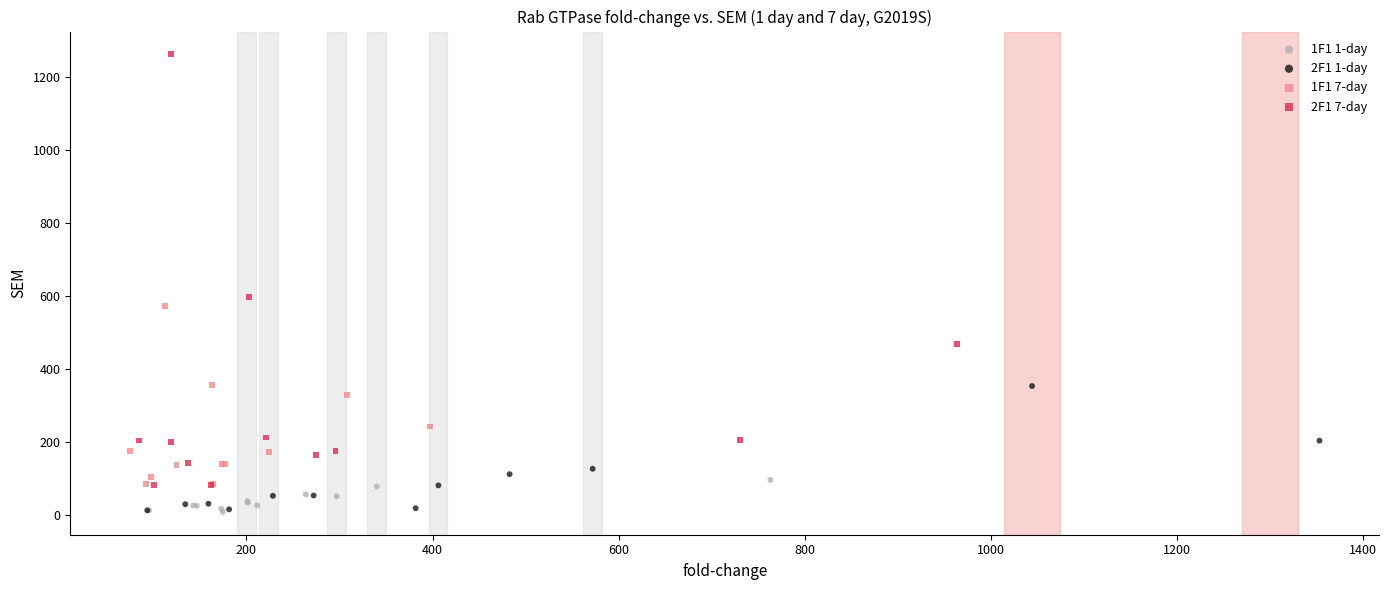

Which series has the largest Y range (max minus min)?

2F1 7-day